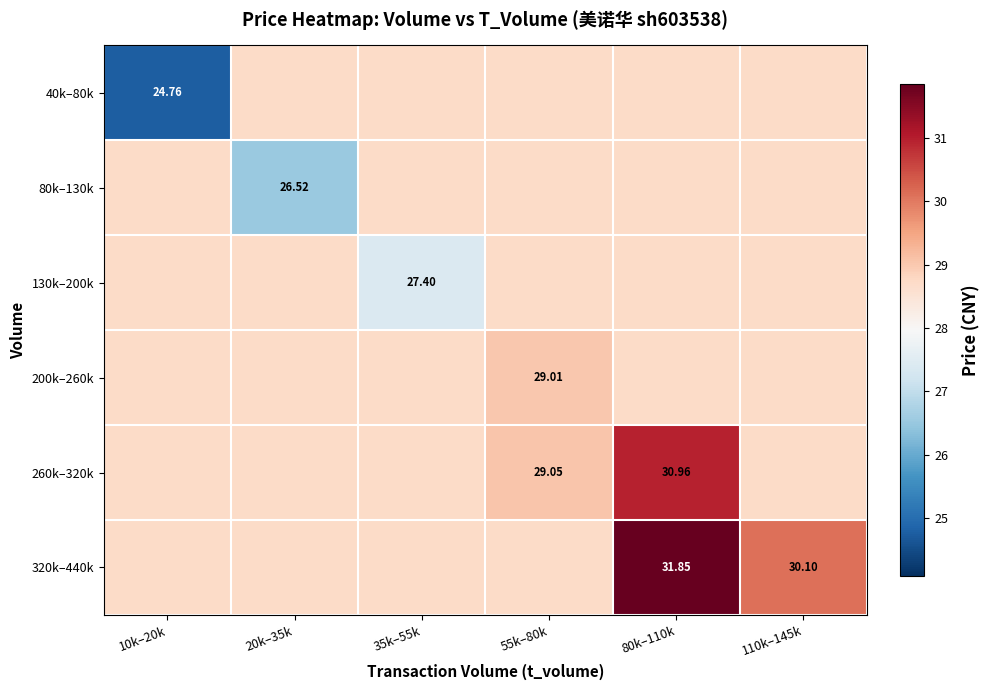

Is it true that 80k–130k equals 10.3 at 110k–145k?

False